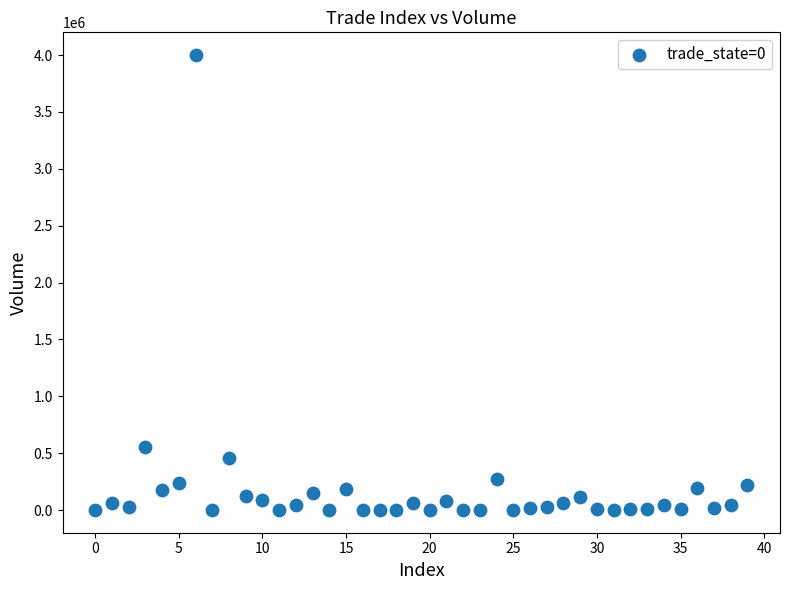

What is the range of Y values (max minus min)?

3999729.0